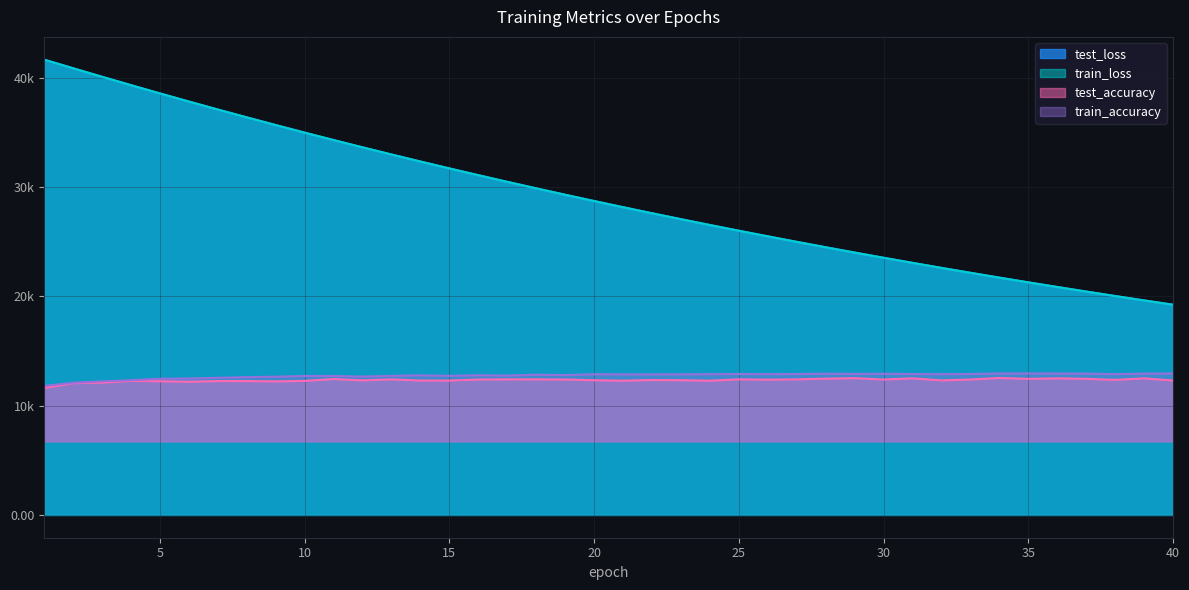

What is the difference between the test_accuracy values at 32 and 29?

203.2